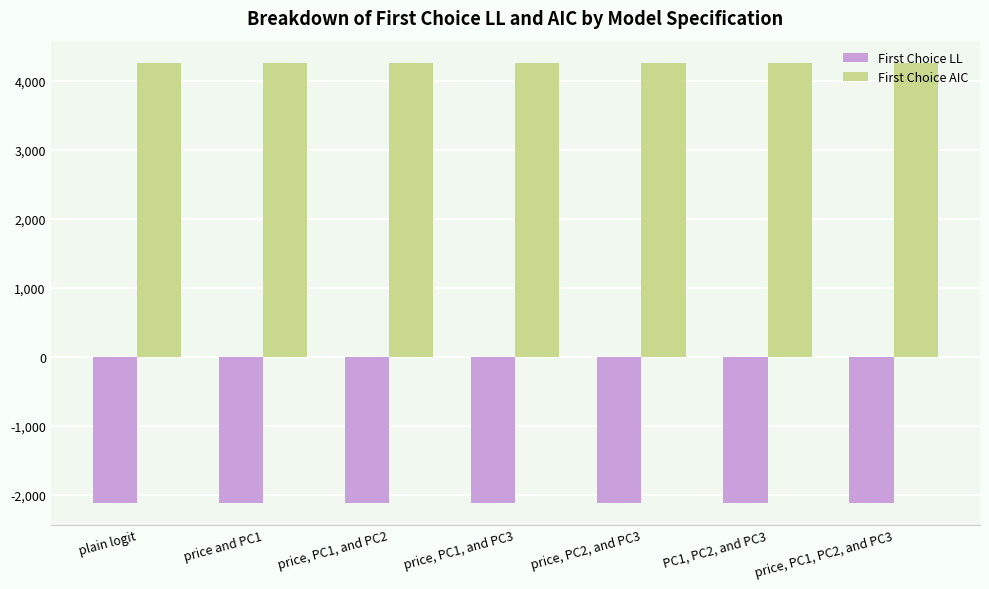

At PC1, PC2, and PC3, list the series in order from largest to smallest.

First Choice AIC, First Choice LL